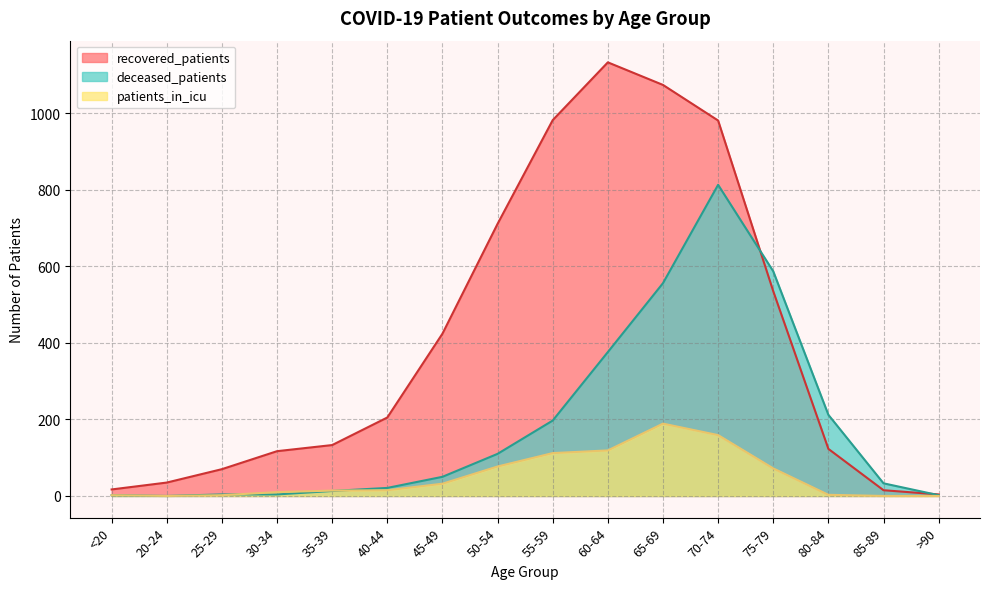

At which category does the chart reach its minimum across all series?

20-24